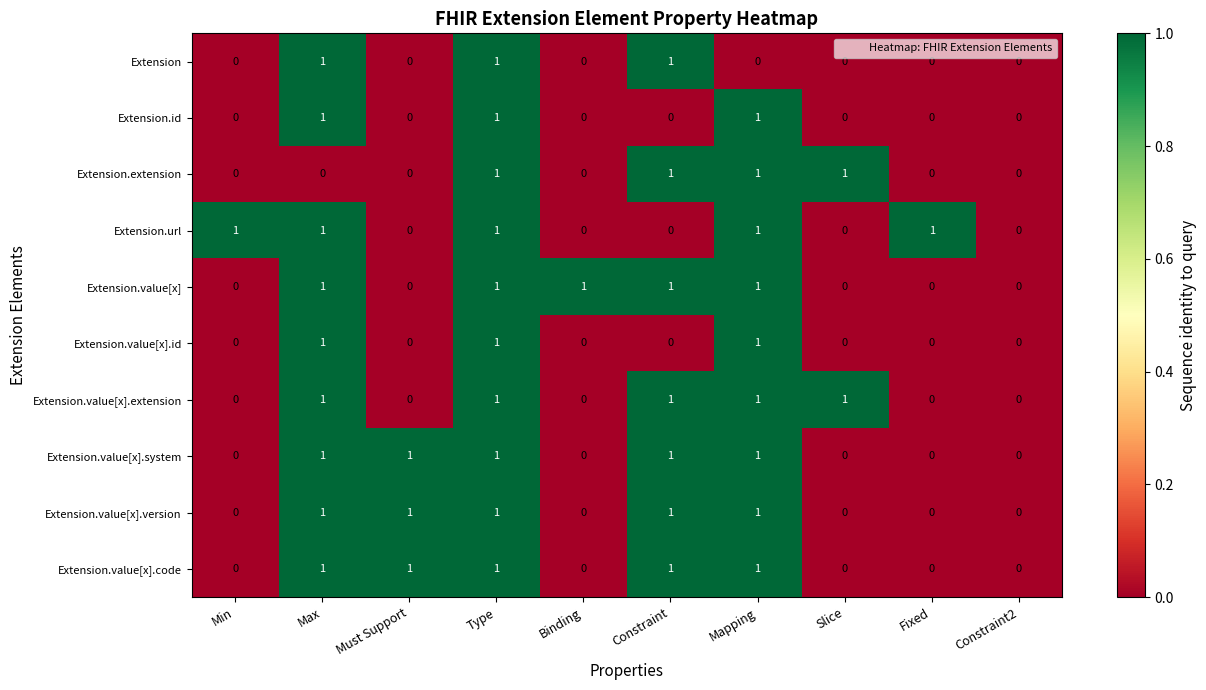

What is the sum of all Extension.value[x] values?

5